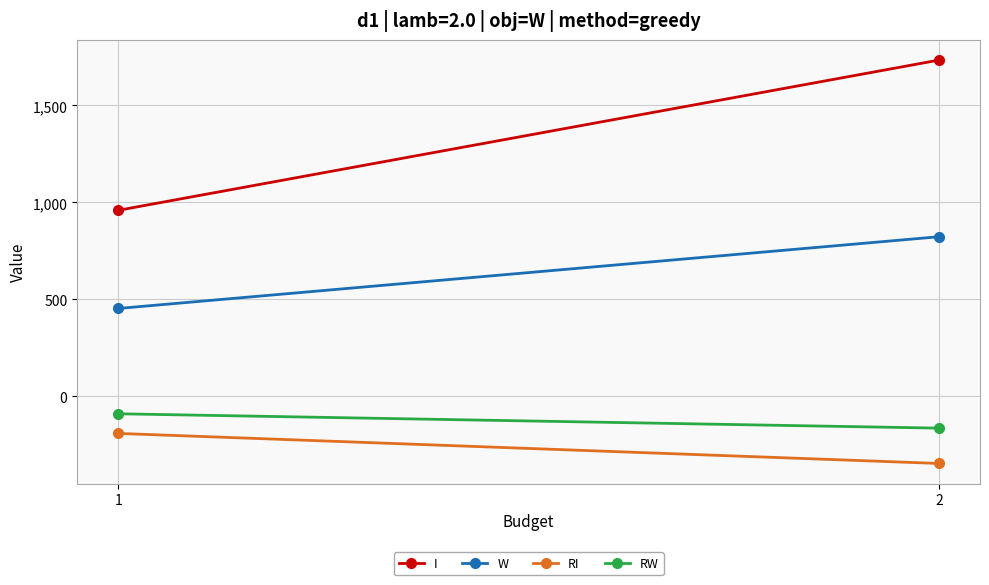

At which category is the sum across all series the highest?

2